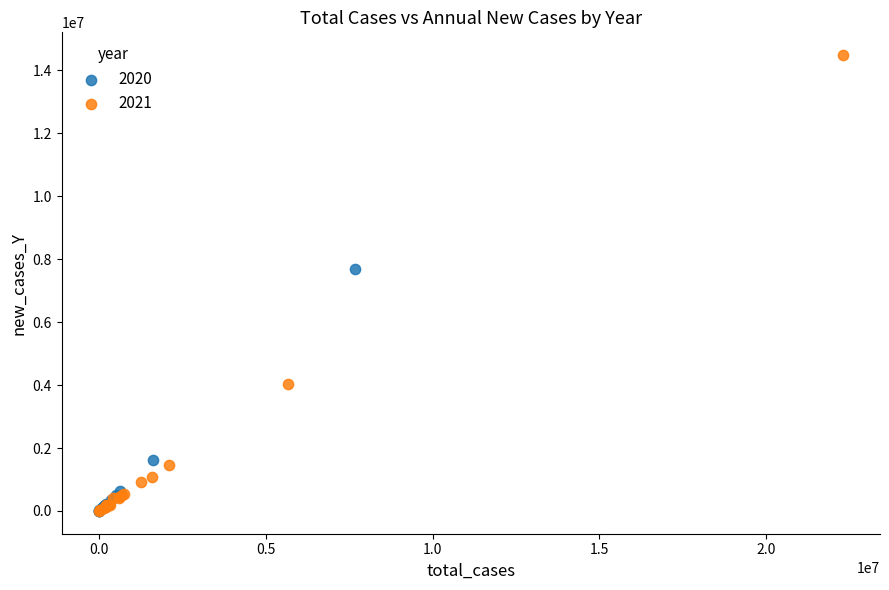

Which series contains the highest Y value?

2021